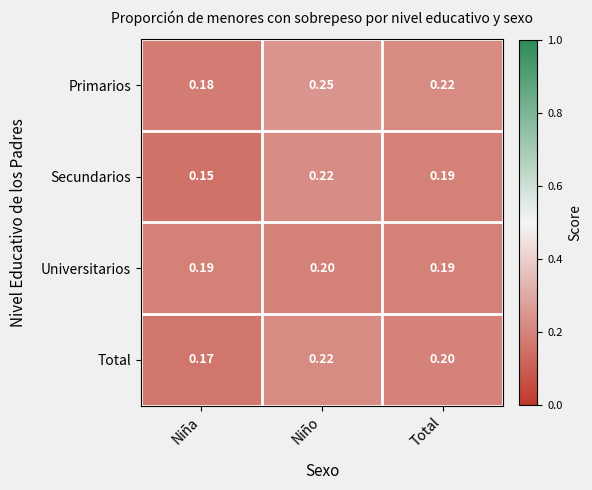

At which label is Primarios closest to 0?

Niña